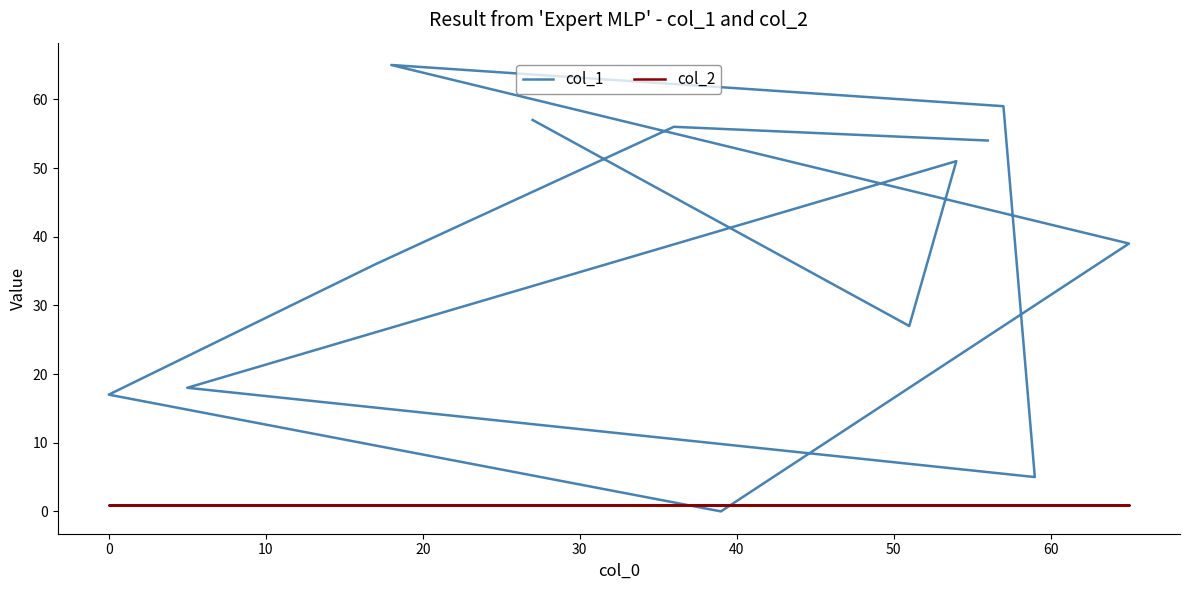

List the series in order of their peak value, highest first.

col_1, col_2